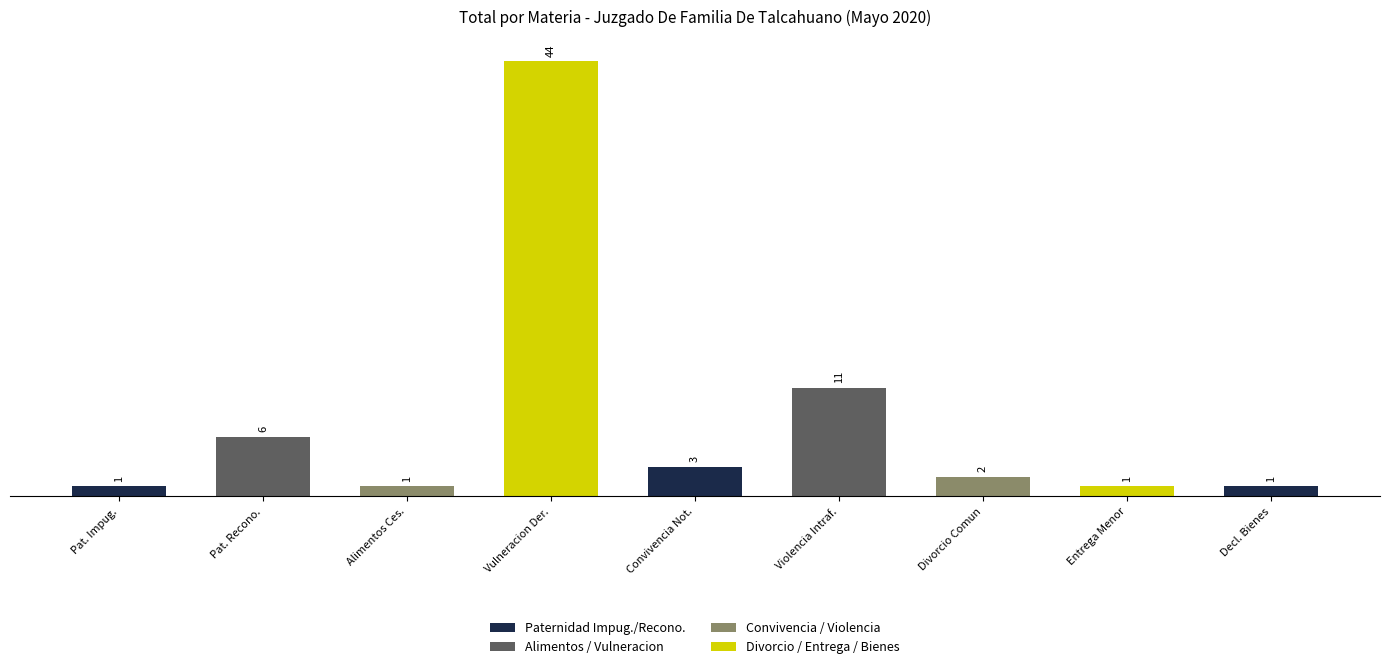

Reading left to right, list all the values displayed in this chart.

Pat. Impug.=1	Pat. Recono.=6	Alimentos Ces.=1	Vulneracion Der.=44	Convivencia Not.=3	Violencia Intraf.=11	Divorcio Comun=2	Entrega Menor=1	Decl. Bienes=1